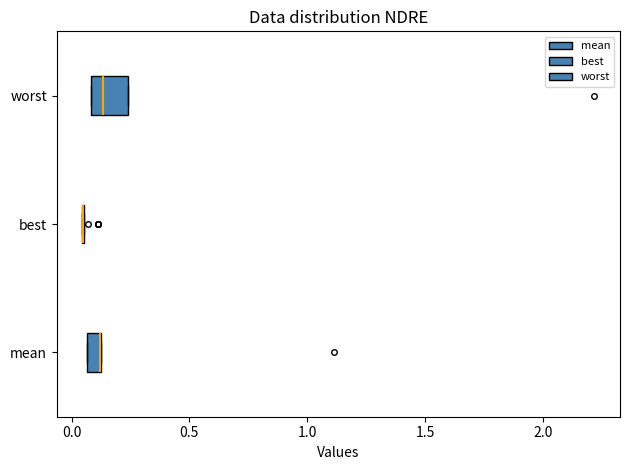

Comparing the boxes themselves (not the whiskers), which one is the widest?

worst